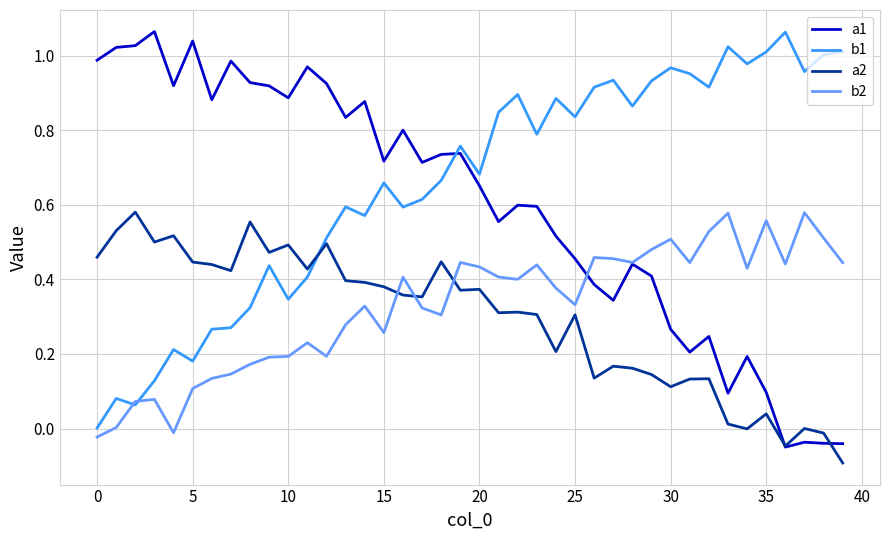

How many times do b2 and a2 cross each other?

3